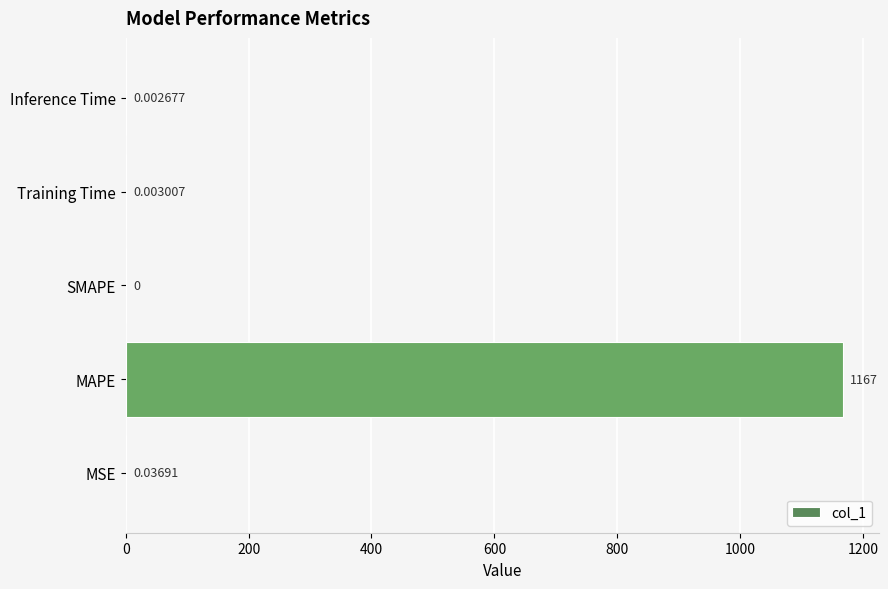

Does the chart contain stacked bars?

No